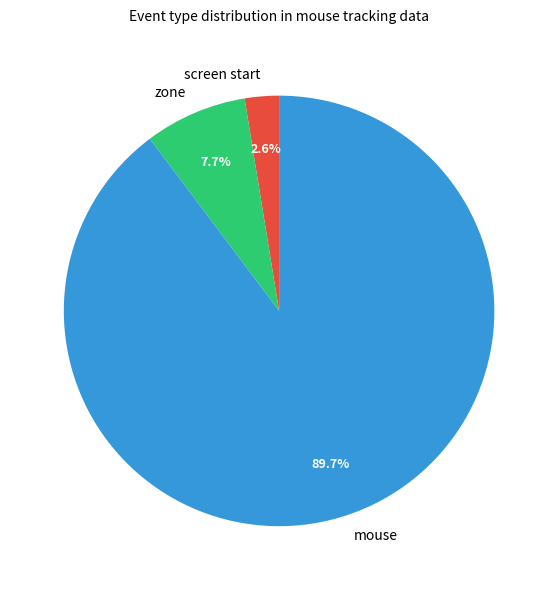

What percentage do mouse and zone together represent?

97.4%